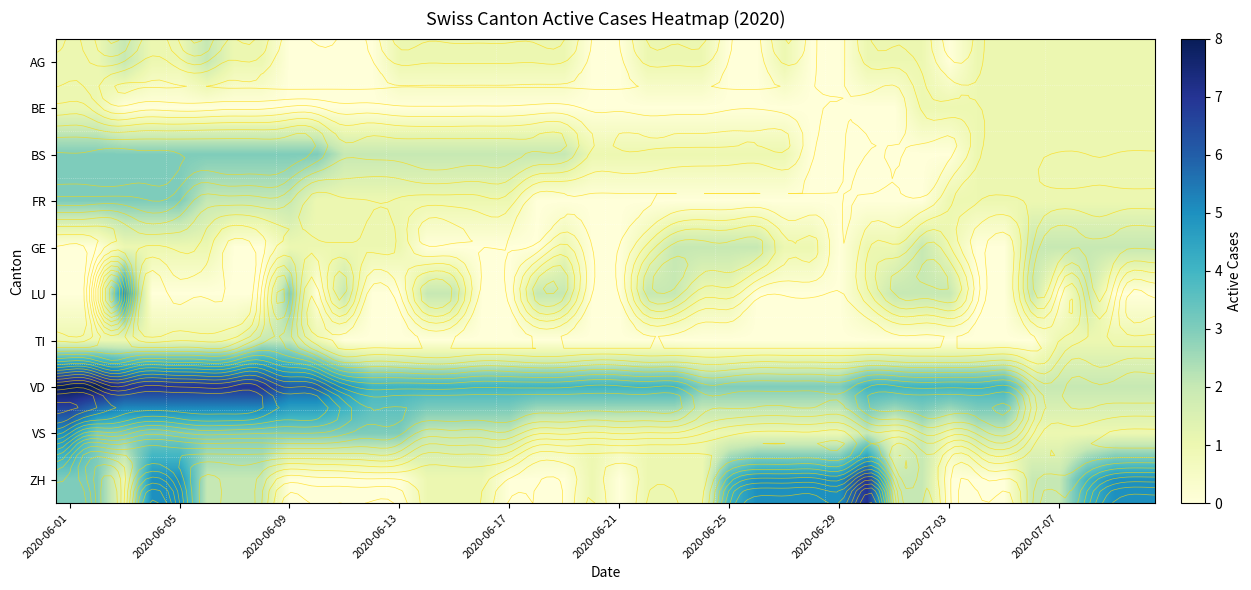

How many AG values are between 0 and 1?

38